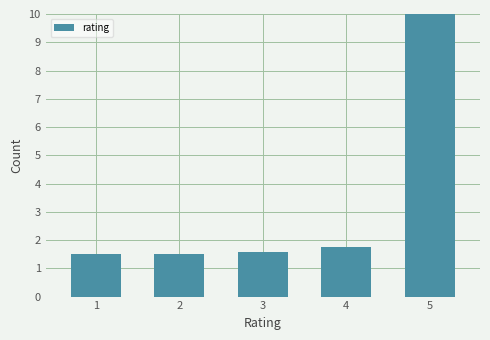

Reading left to right, transcribe all the data shown in this chart.

1=1.5	2=1.5	3=1.6	4=1.7	5=10.0